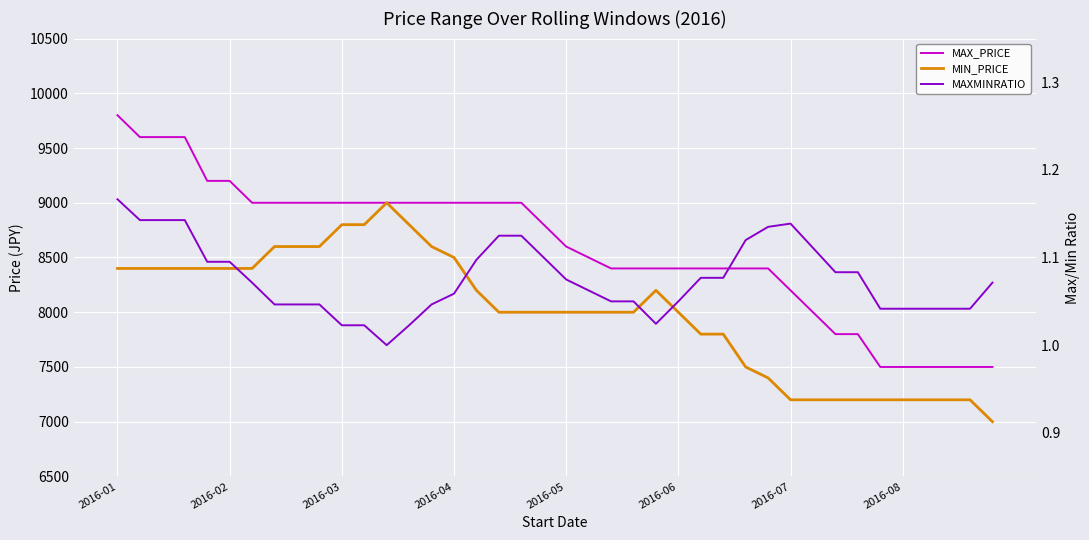

The value of MIN_PRICE at 12 is 12778.7. True or false?

False